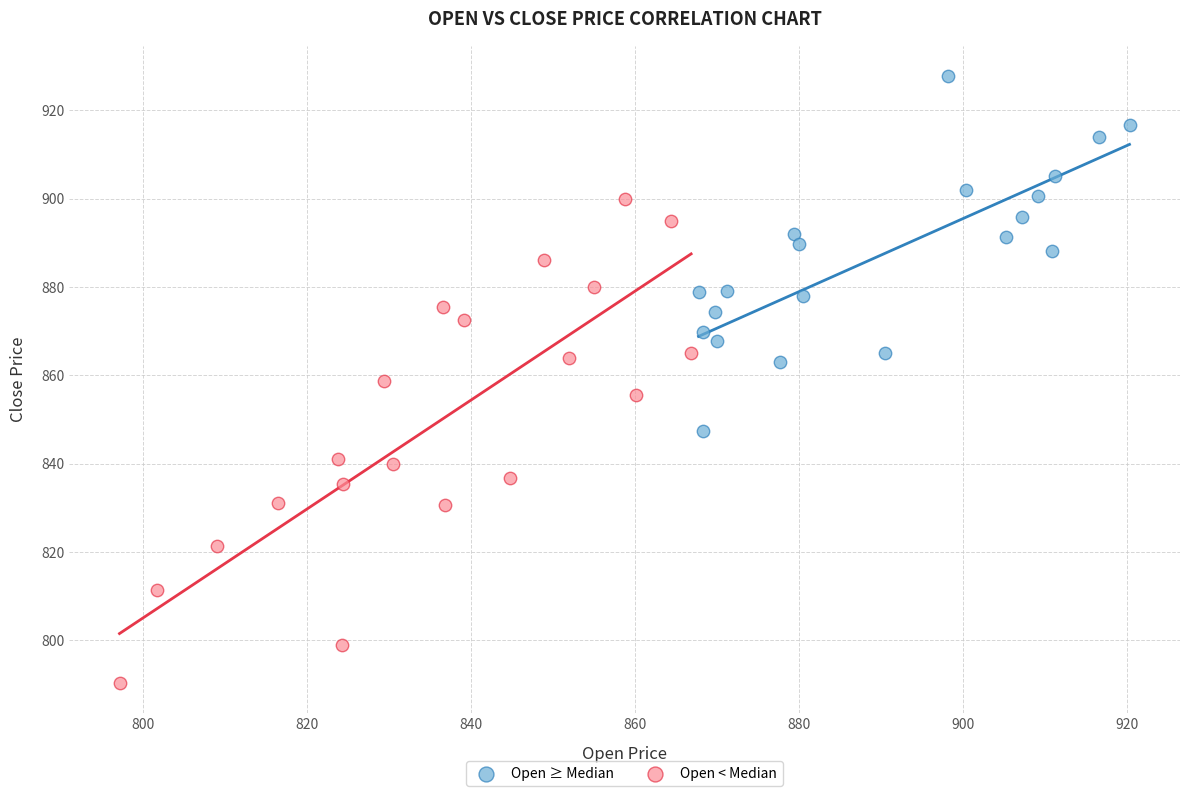

Which series has the widest spread of Y values?

Open < Median